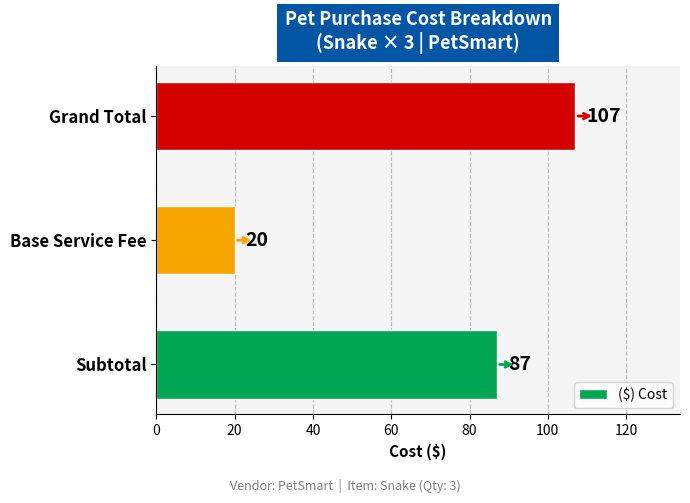

What is the ratio of the value at Subtotal to the value at Grand Total?

0.8